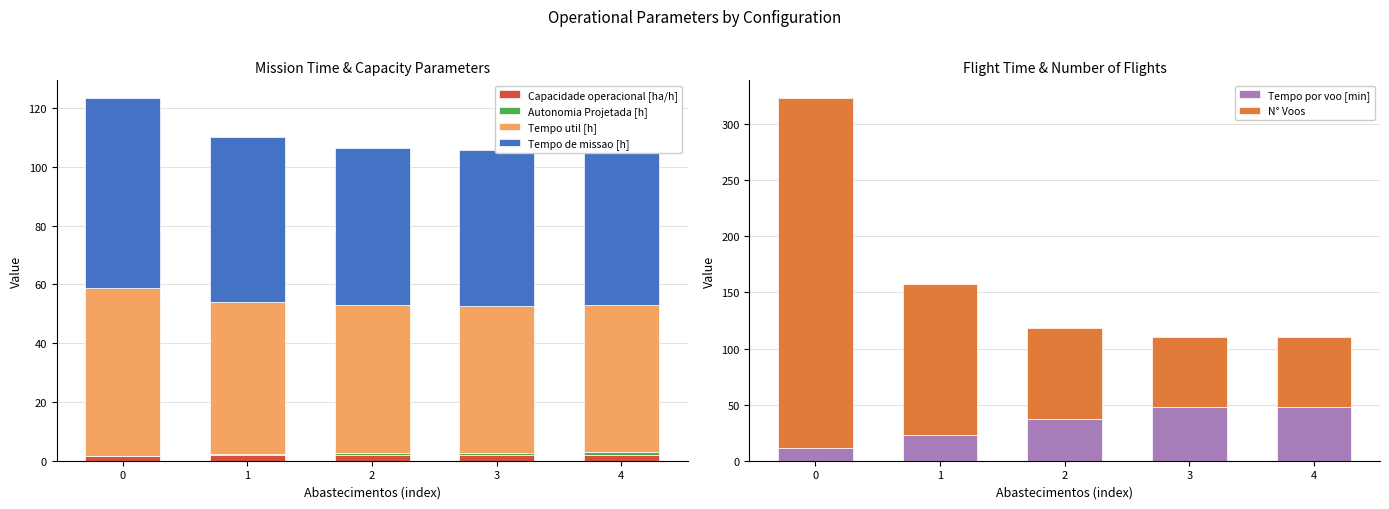

Between 2 and 3, which series saw the biggest shift?

N° Voos